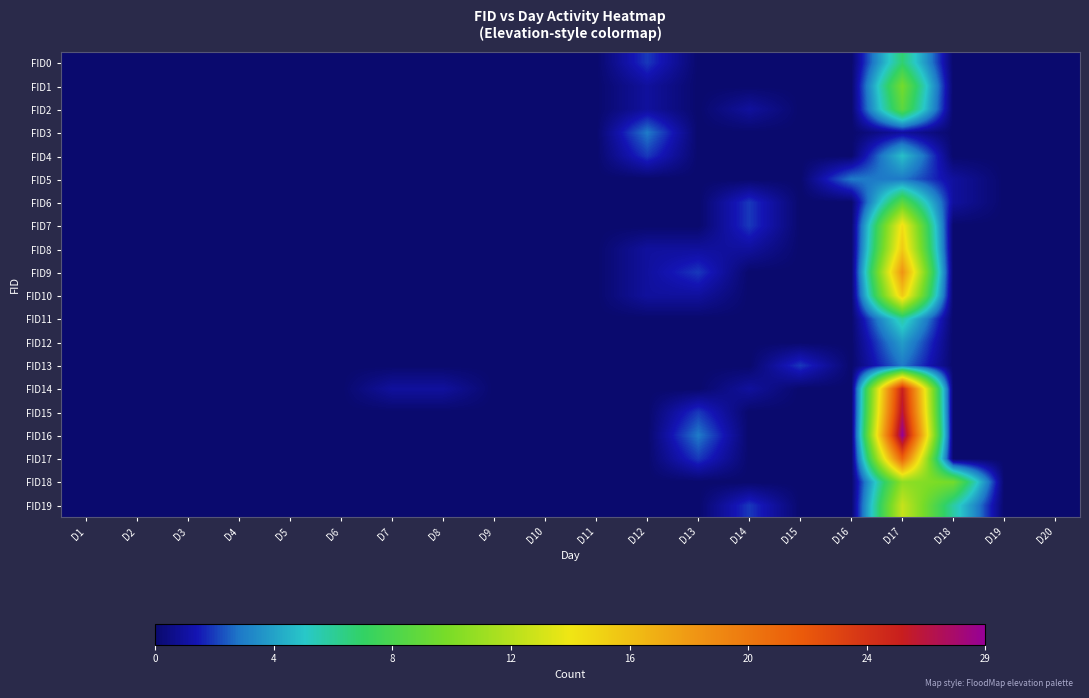

What is the greatest value displayed?

29